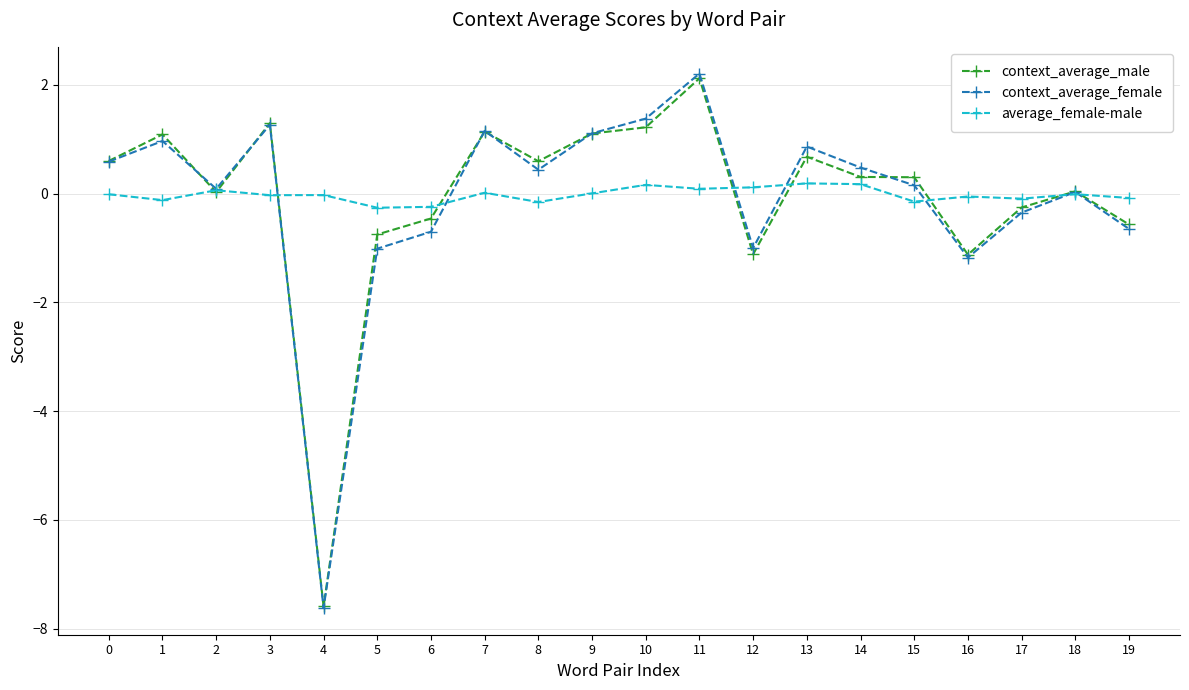

Which series has the widest spread of values?

context_average_female